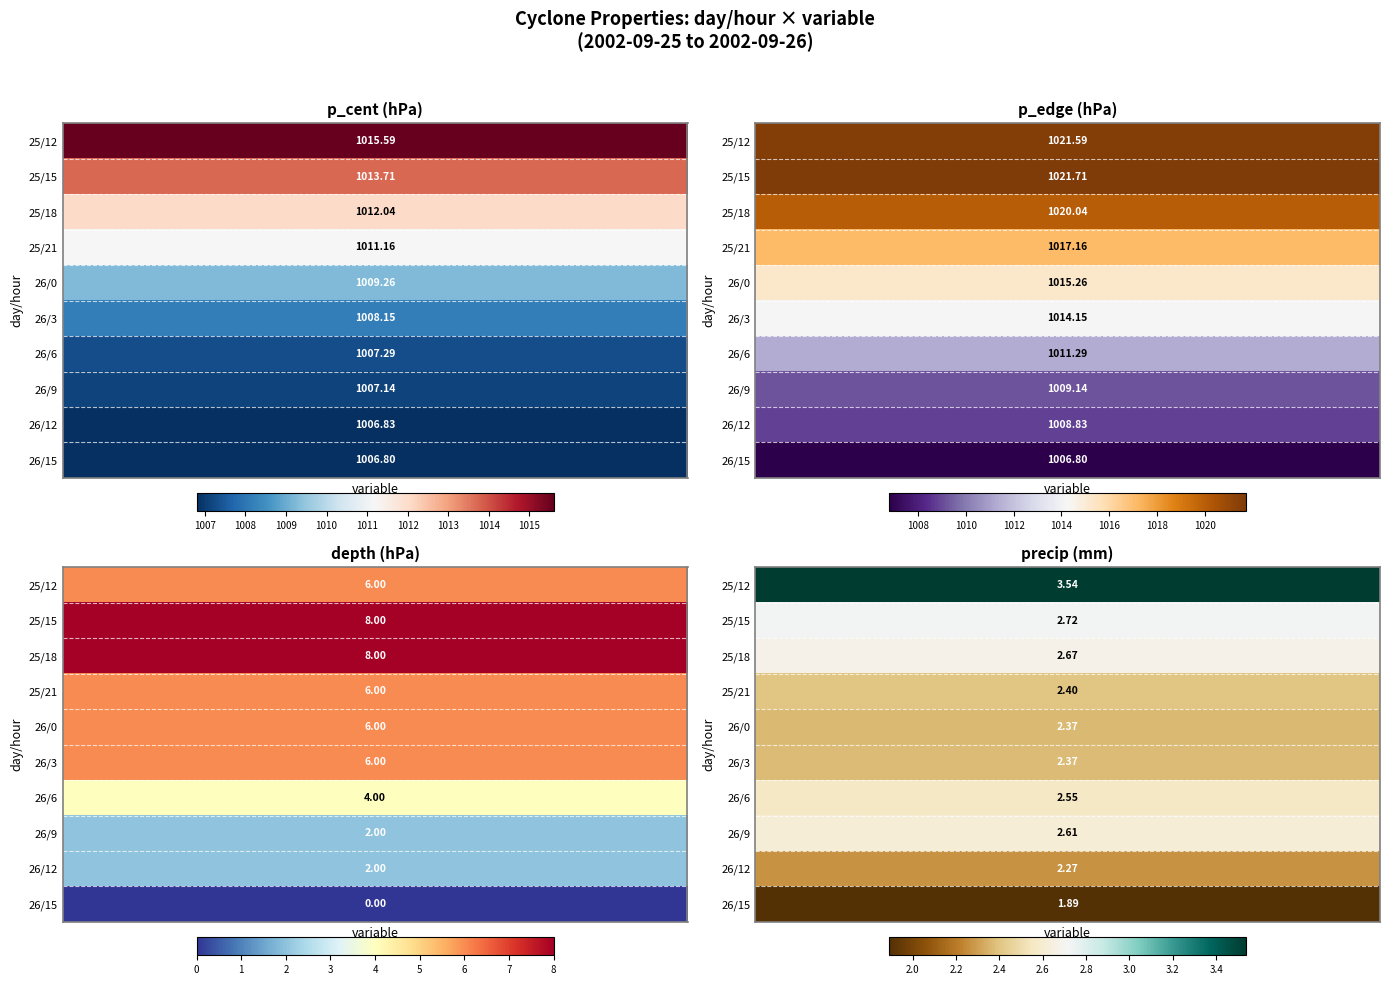

What is the greatest value displayed?

1021.7